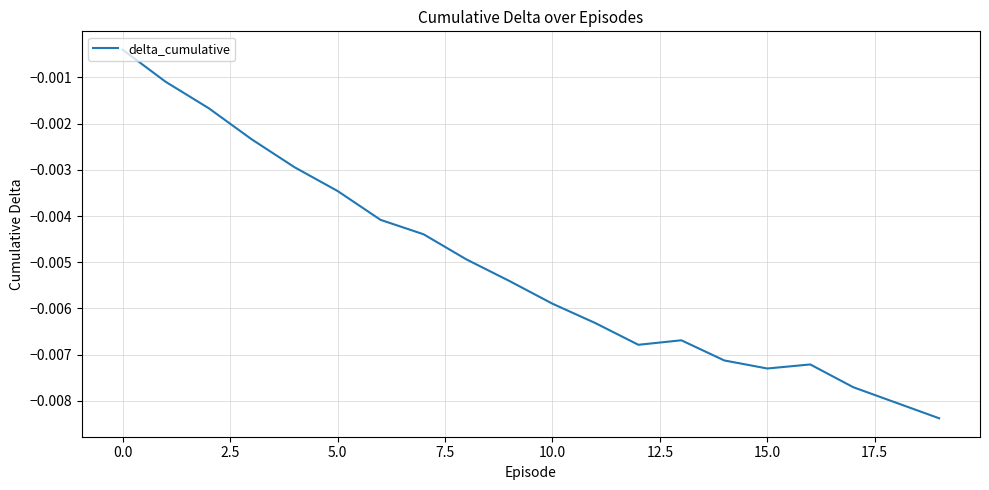

How many interior local valleys (lower than both neighbors) does the data have?

2